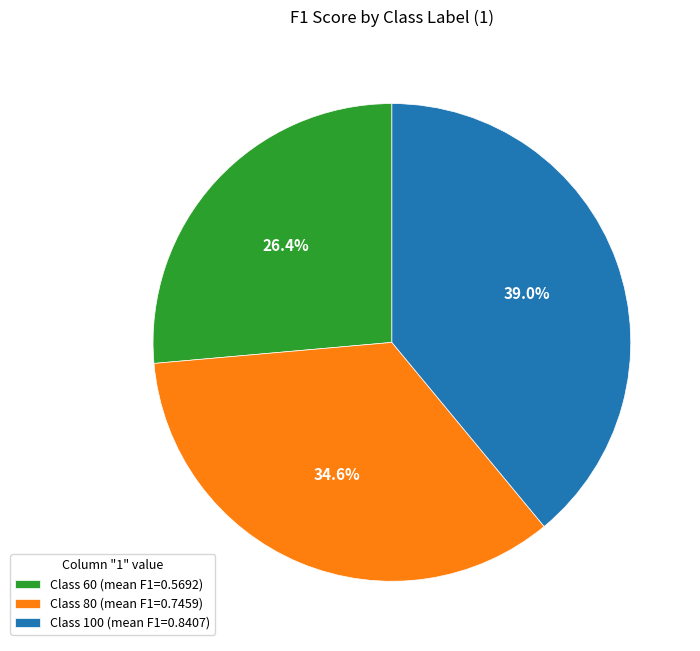

Is there a majority slice in this chart?

No